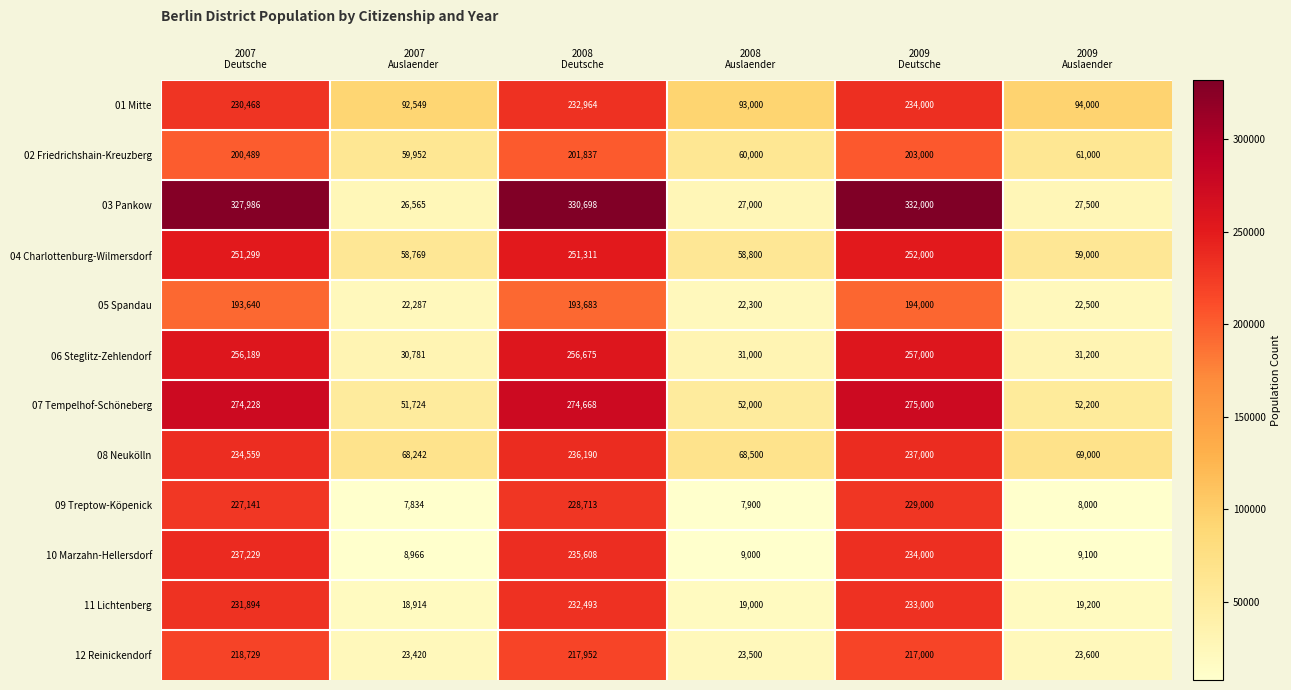

What is the sum of all 03 Pankow values?

1071749